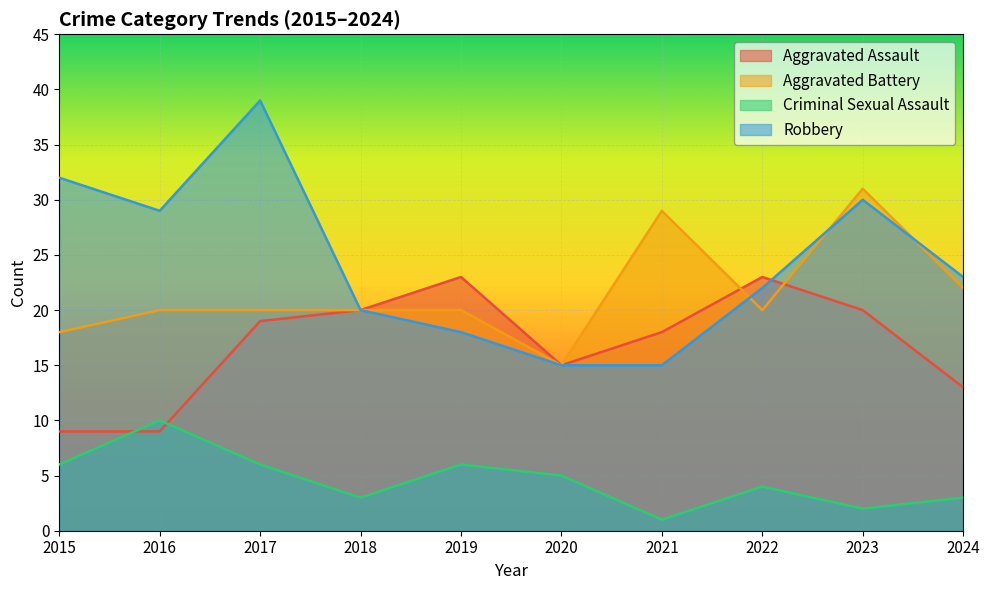

Reading right to left, transcribe all the data shown in this chart.

Aggravated Assault: 13	20	23	18	15	23	20	19	9	9
Aggravated Battery: 22	31	20	29	15	20	20	20	20	18
Criminal Sexual Assault: 3	2	4	1	5	6	3	6	10	6
Robbery: 23	30	22	15	15	18	20	39	29	32